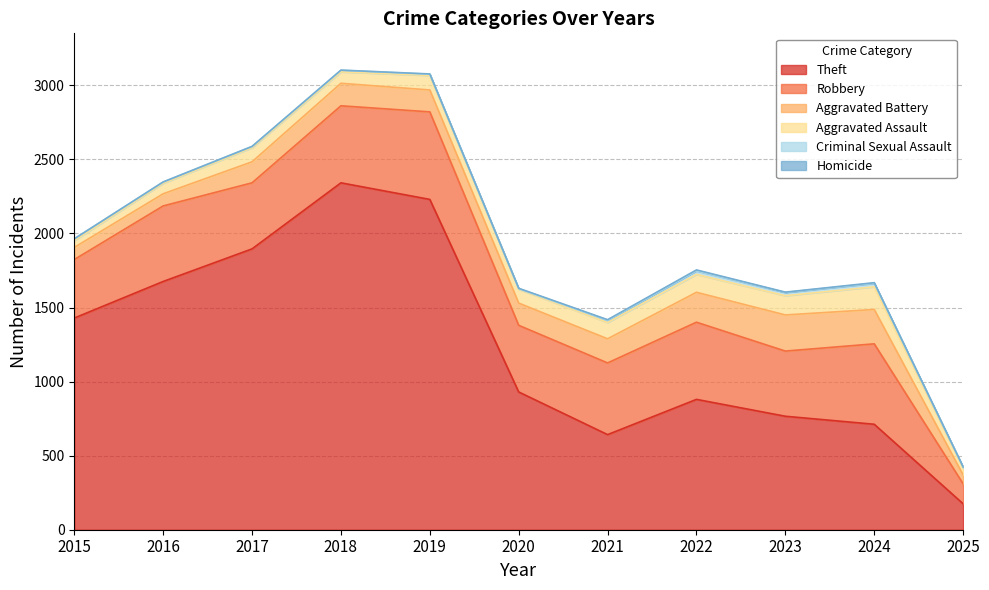

Reading left to right, what are all the values shown in this chart?

Theft: 1429	1676	1896	2342	2230	930	642	880	766	712	175
Robbery: 395	510	446	520	591	450	484	521	440	543	135
Aggravated Battery: 82	82	142	152	148	150	163	202	244	232	60
Aggravated Assault: 46	71	95	77	98	94	110	121	130	153	46
Criminal Sexual Assault: 12	8	8	11	8	3	14	24	22	24	7
Homicide: 0	1	1	1	2	3	5	6	2	4	1